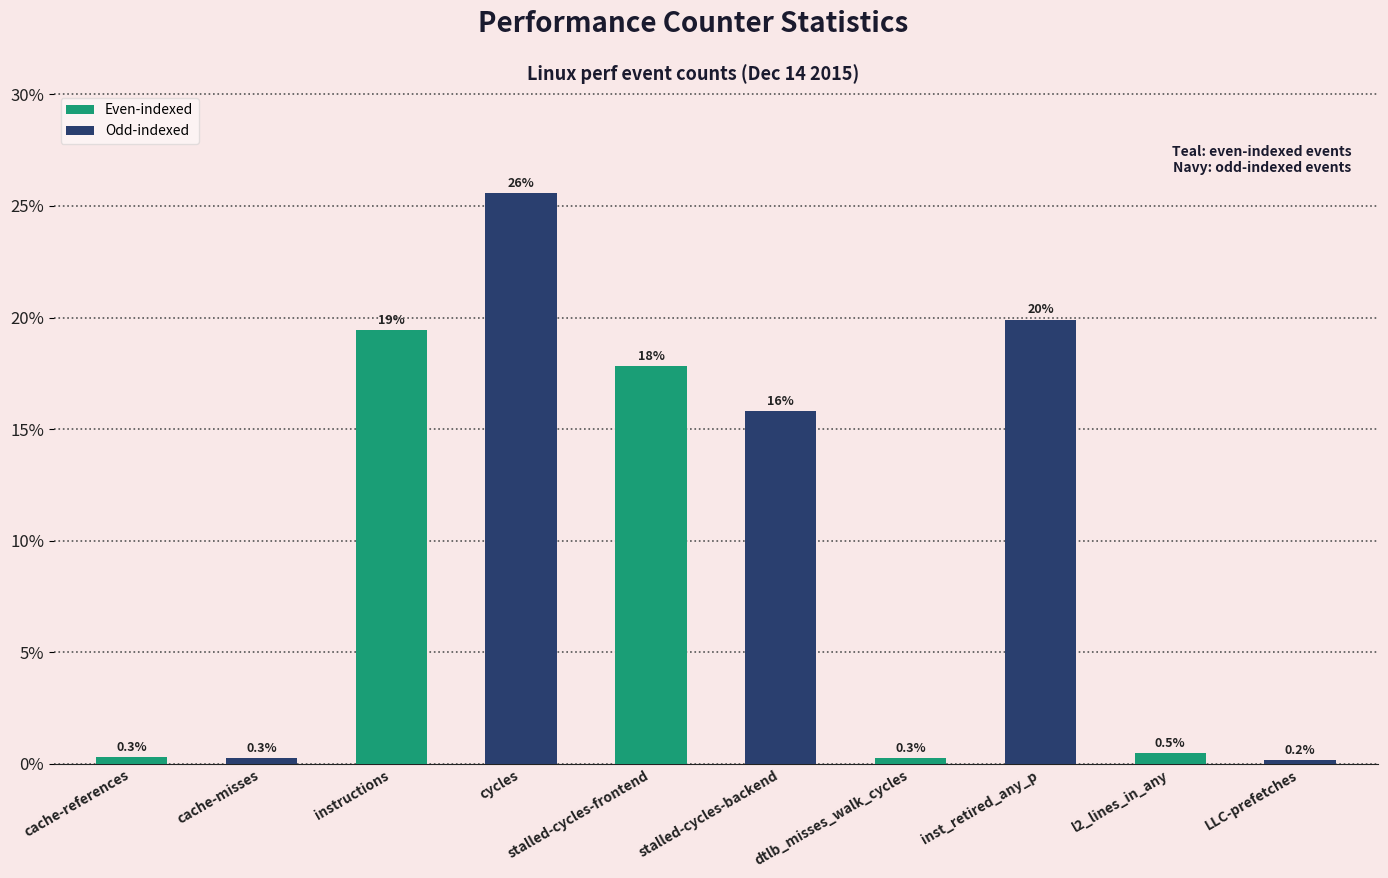

What position from the left is stalled-cycles-backend?

6